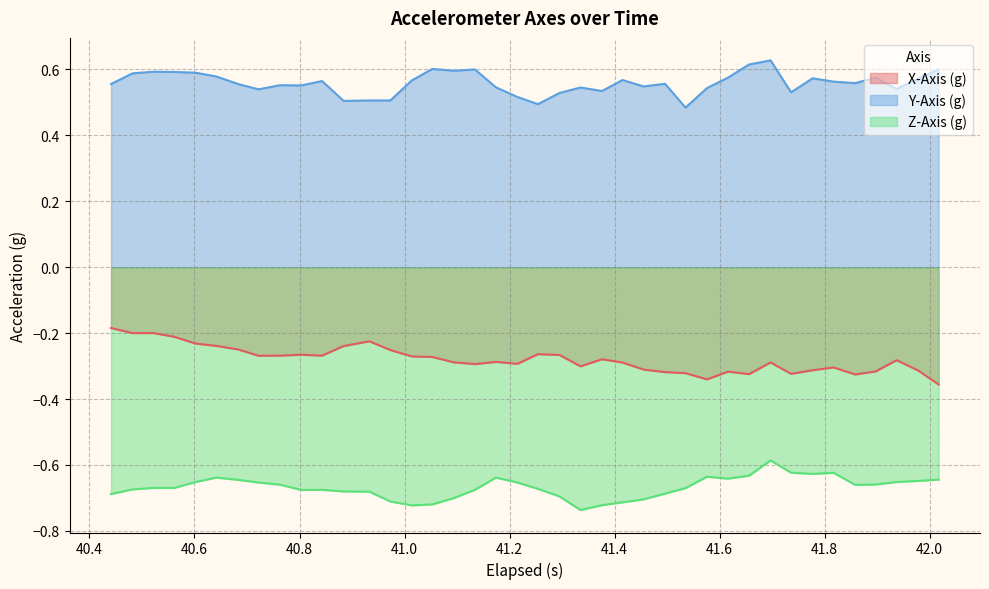

True or false: X-Axis (g) and Z-Axis (g) cross at least once.

False